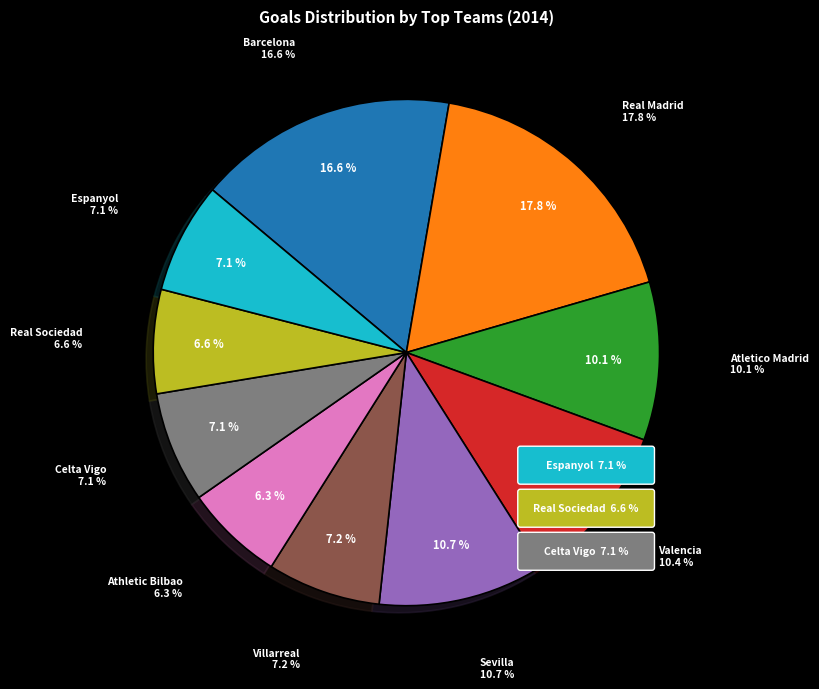

Is it true that Celta Vigo is 18% of the pie?

False